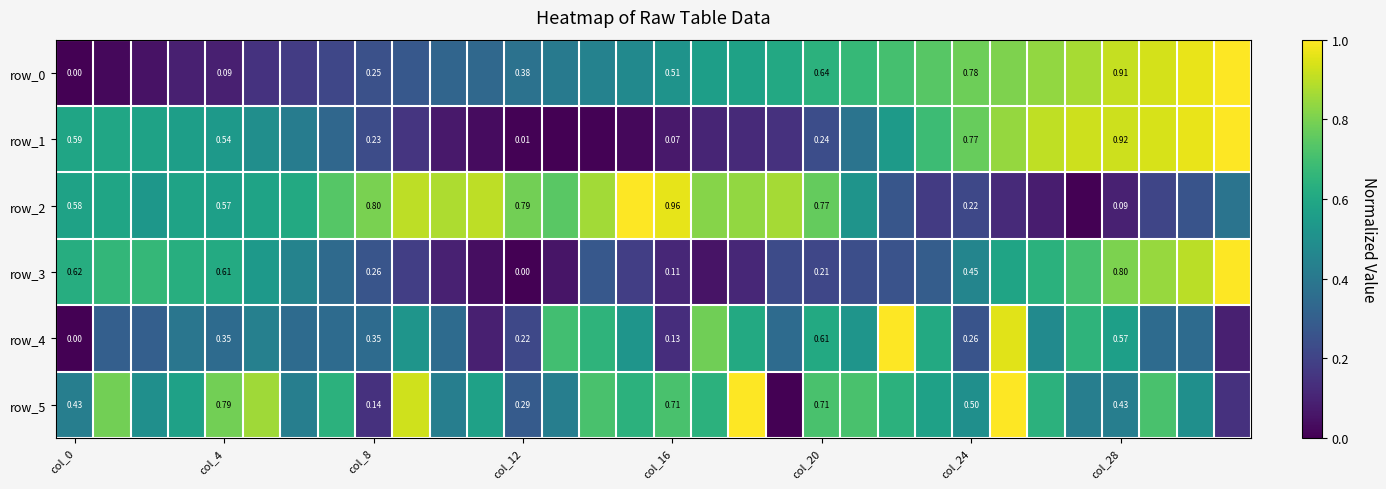

How many data points in row_3 are above 0?

31